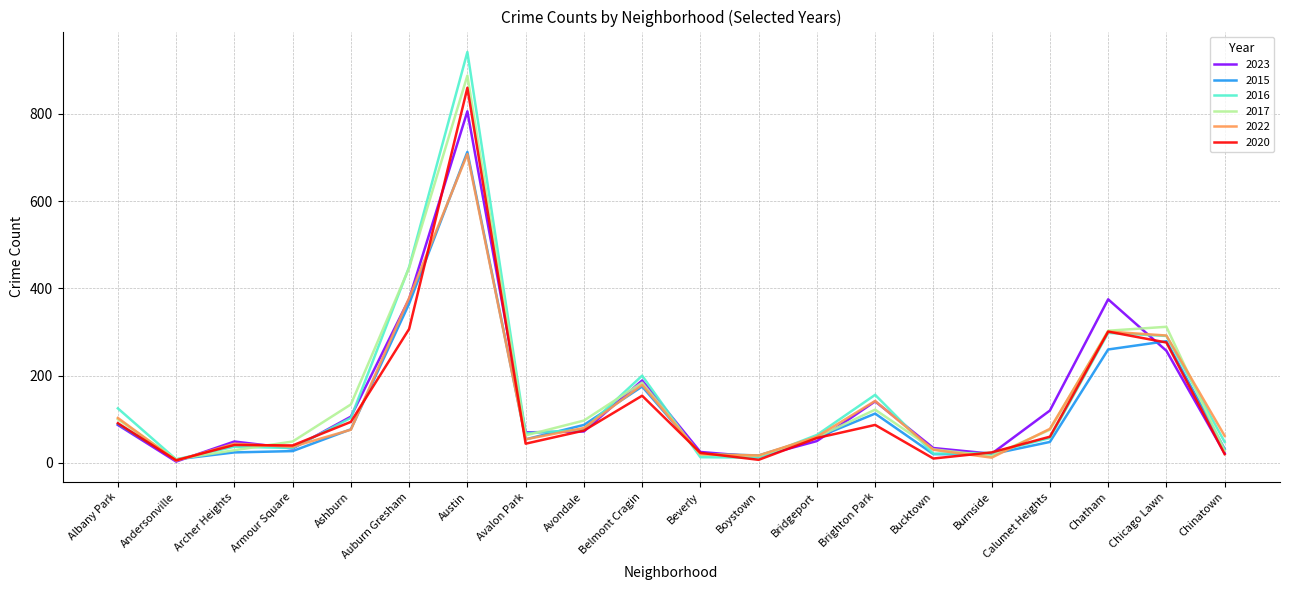

Which series has the largest range (max minus min)?

2016